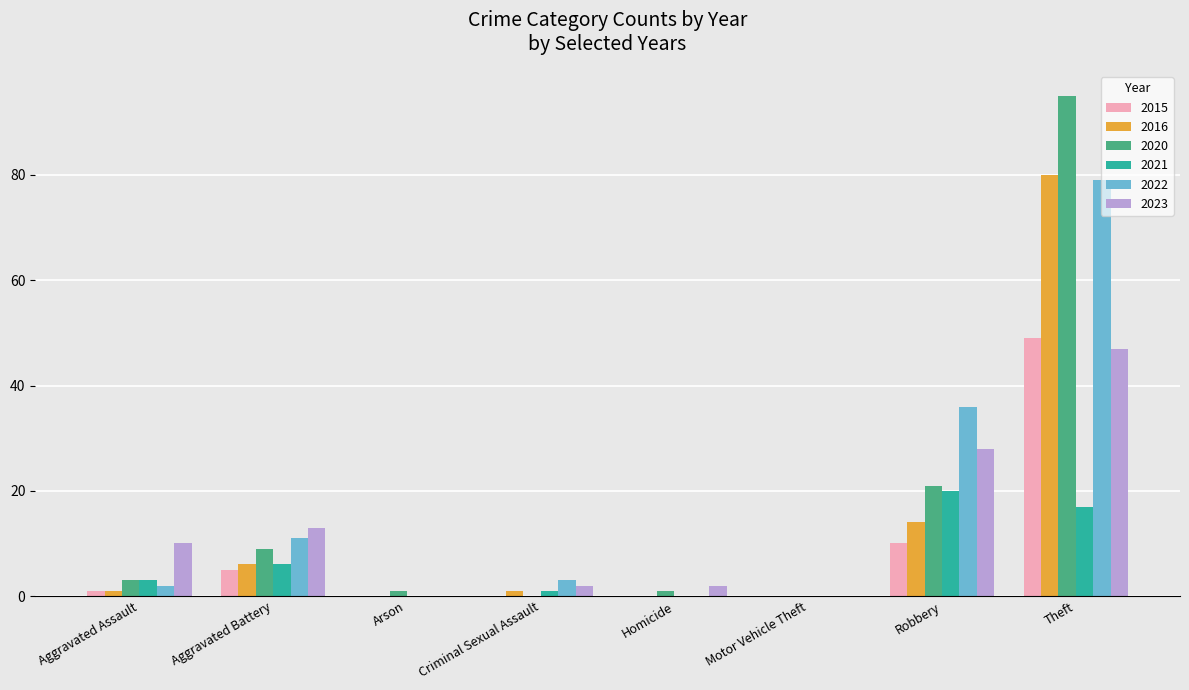

What is the total value across all series at Robbery?

129